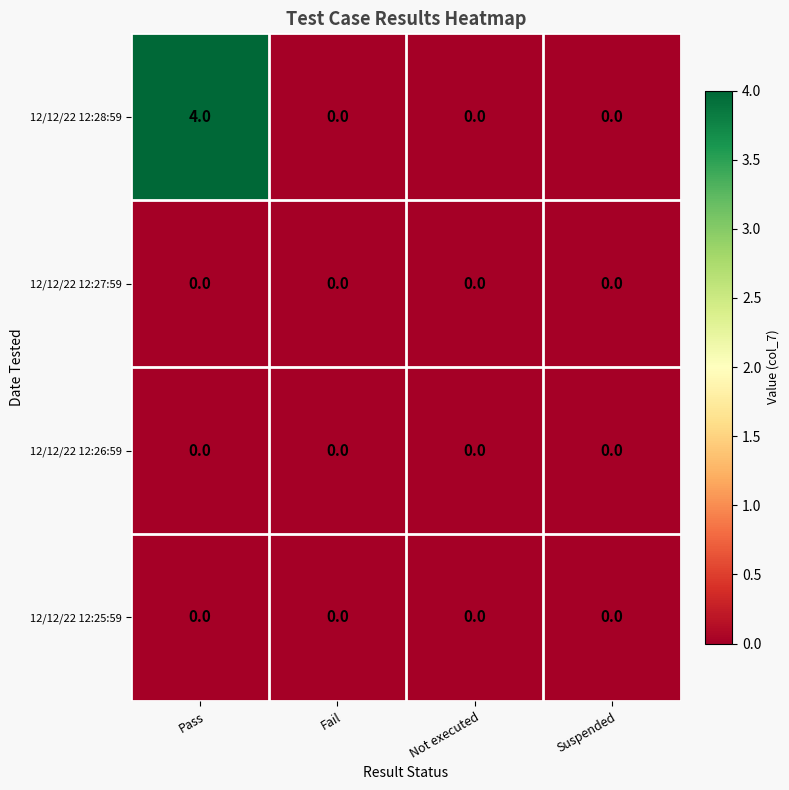

Which series has the widest spread of values?

12/12/22 12:28:59